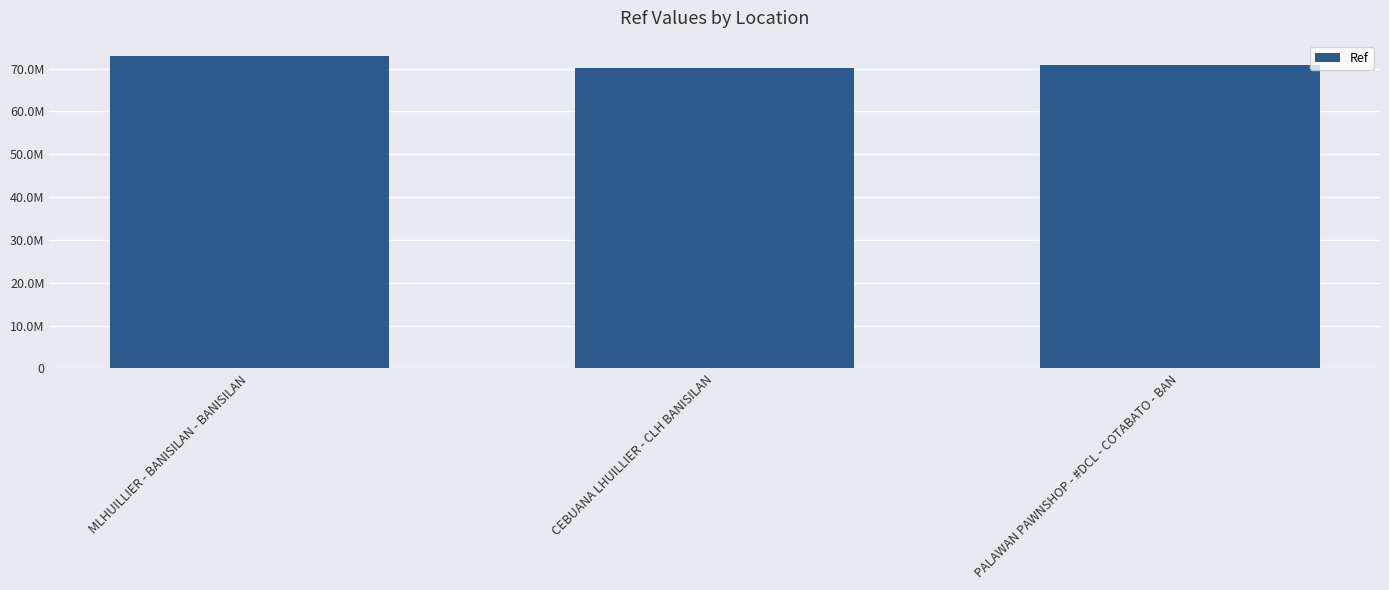

Rank the categories by value from lowest to highest.

CEBUANA LHUILLIER - CLH BANISILAN, PALAWAN PAWNSHOP - #DCL - COTABATO - BAN, MLHUILLIER - BANISILAN - BANISILAN